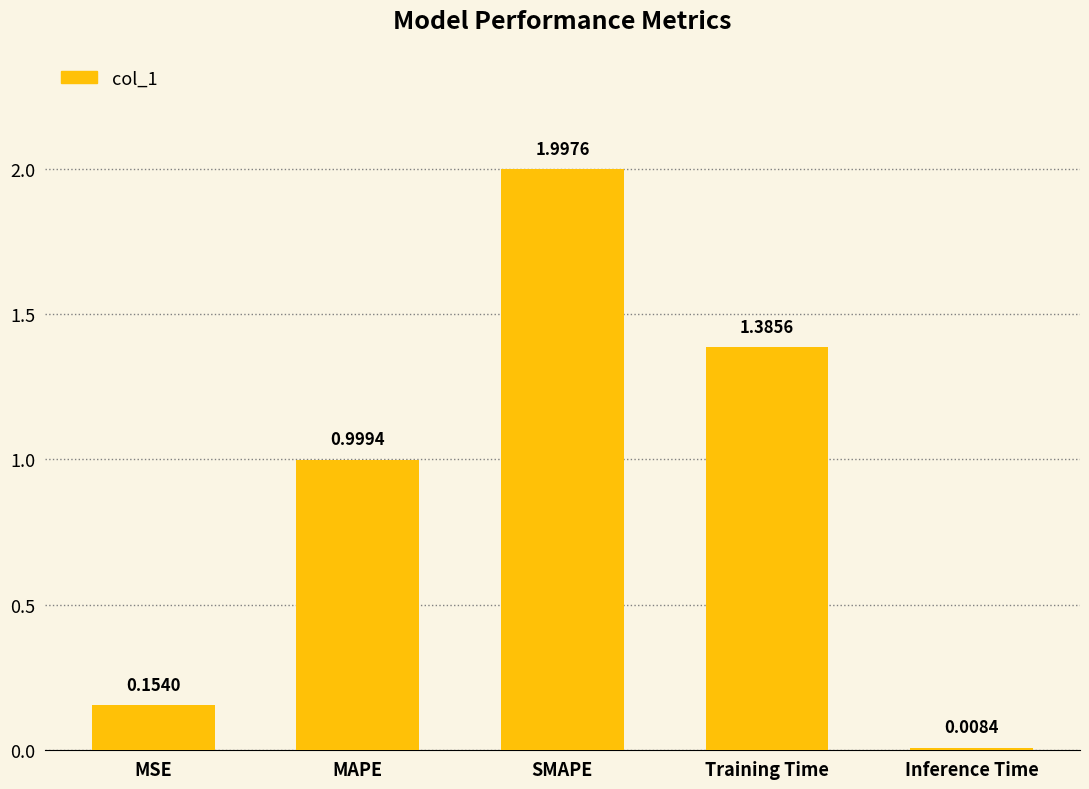

What is the sum of all values?

4.5